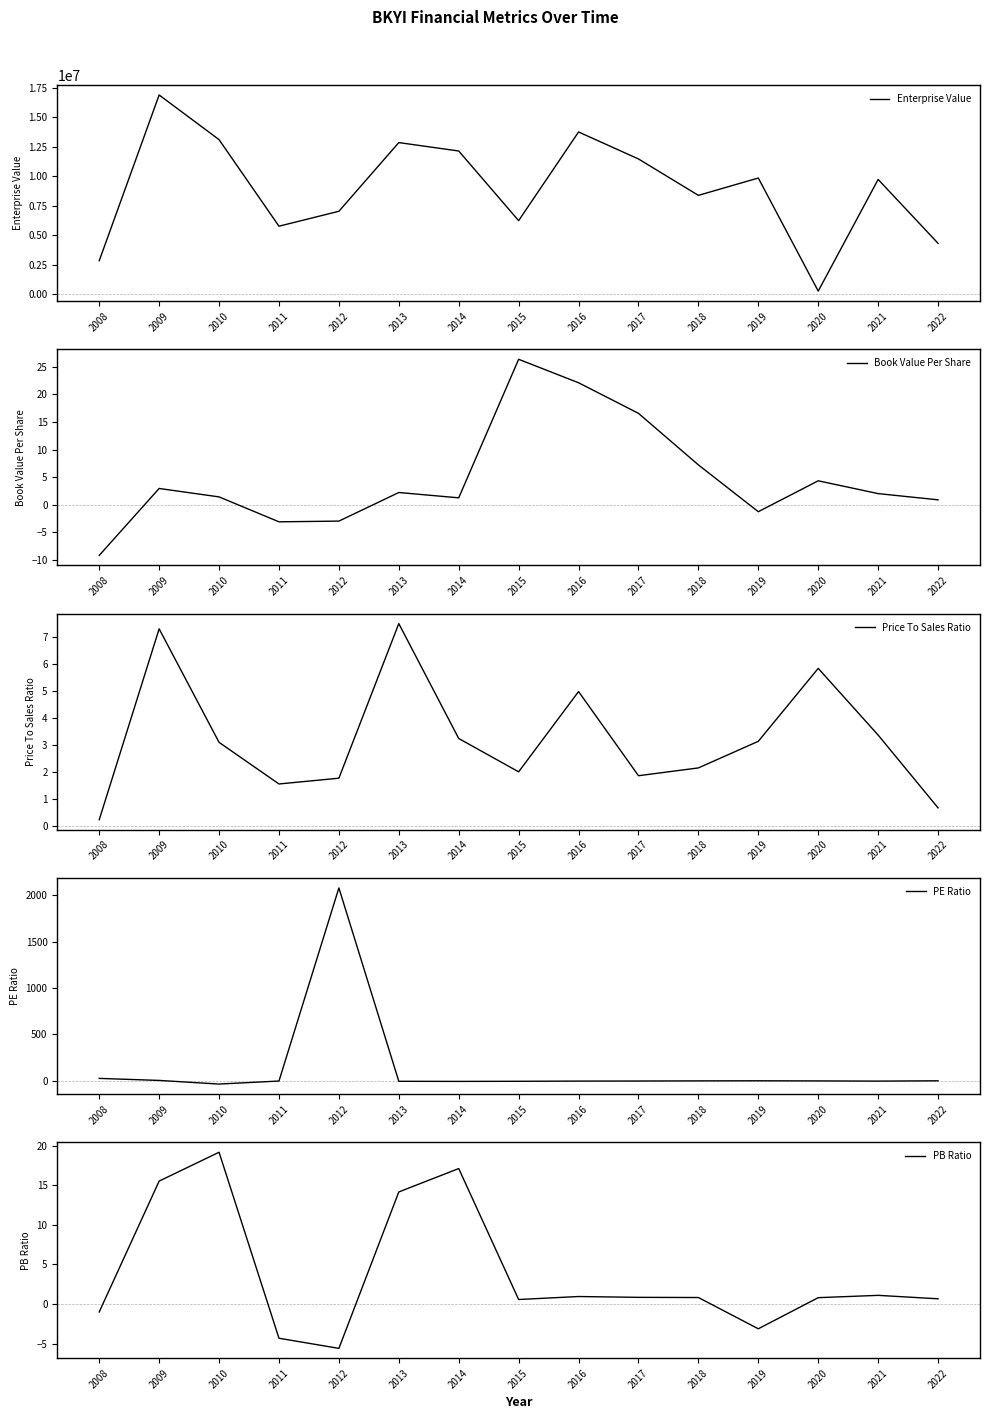

Which label corresponds to the smallest value in the chart?

2010